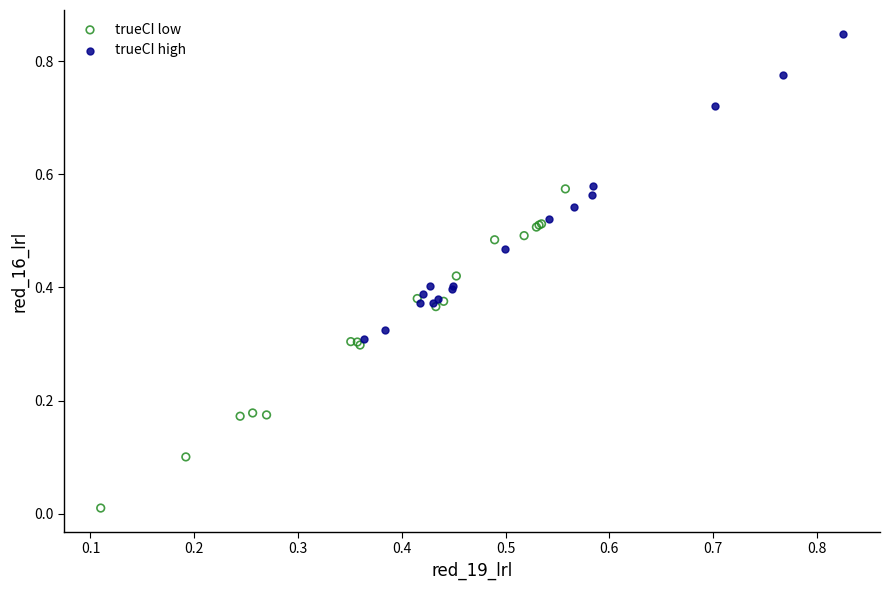

Which series reaches the minimum Y coordinate?

trueCI low